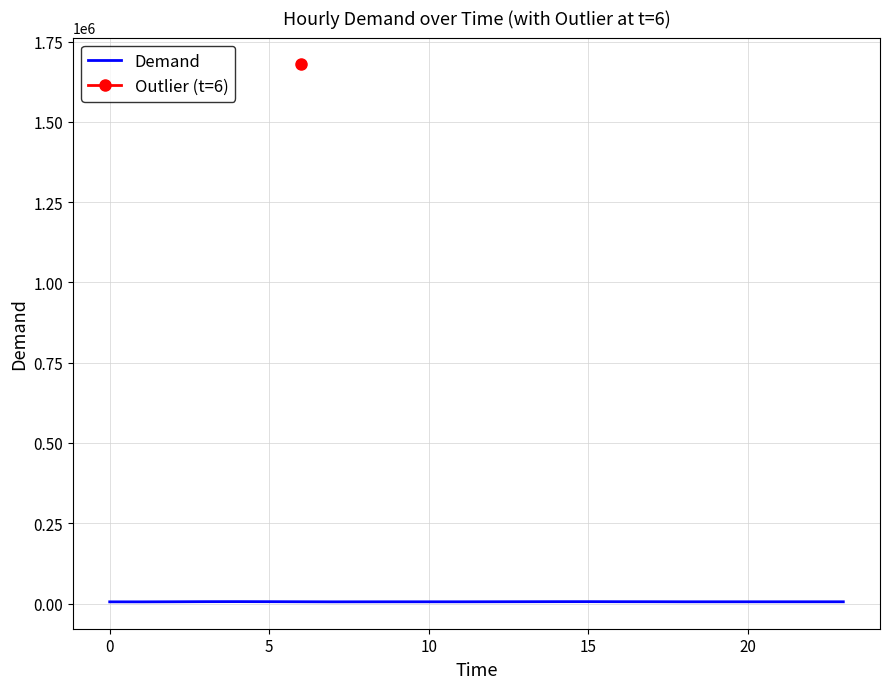

What is the average value?

5458